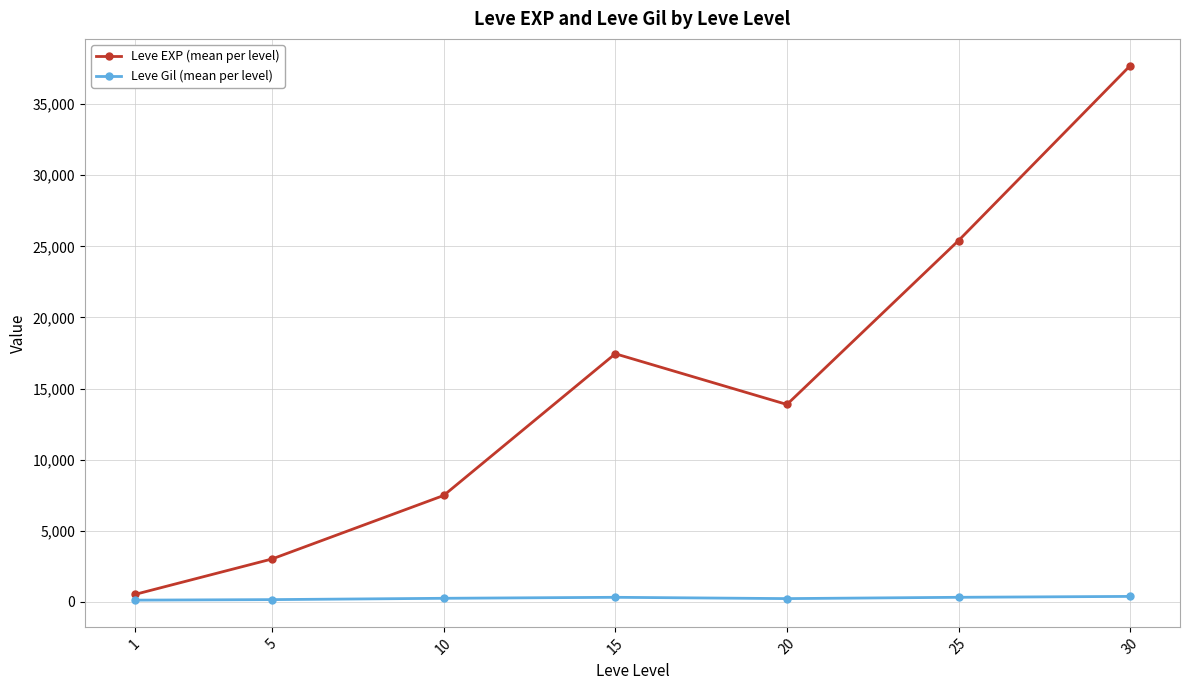

At which category is the sum across all series the highest?

30